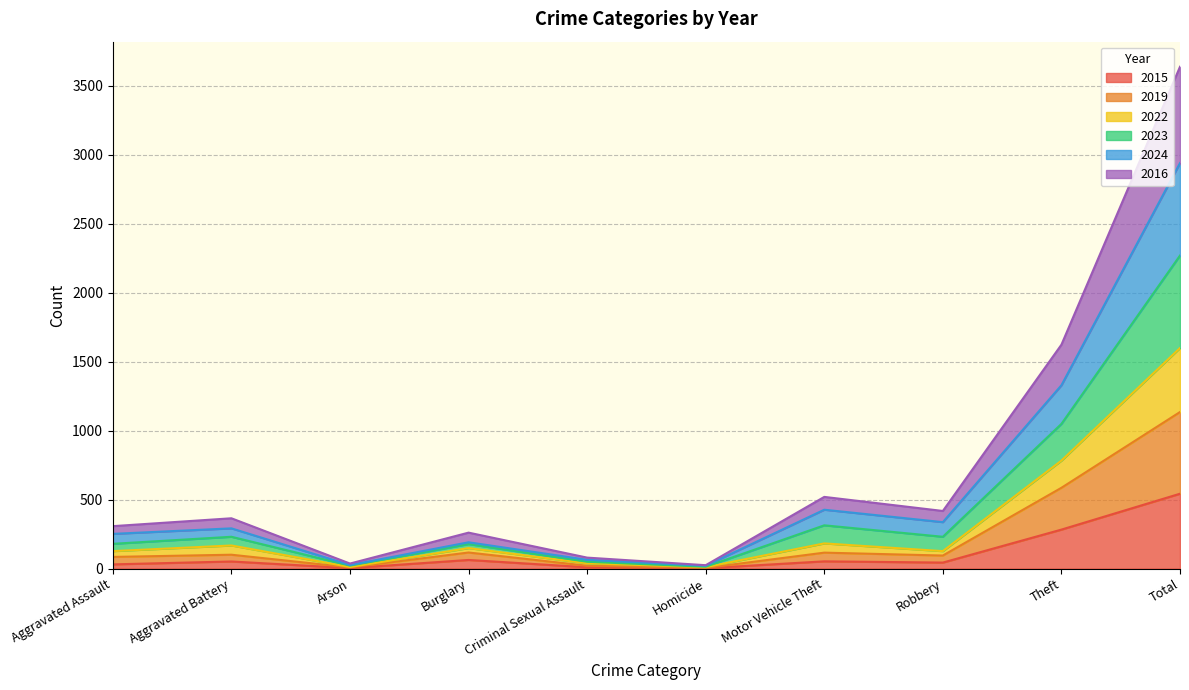

What position from the left is Arson?

3